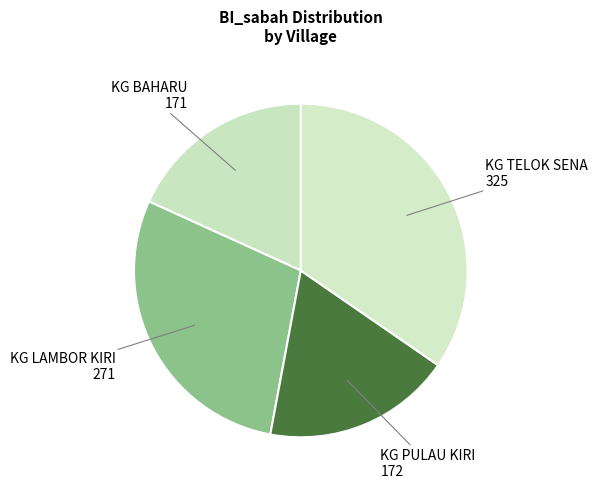

The KG BAHARU slice represents 18% of the pie. True or false?

True